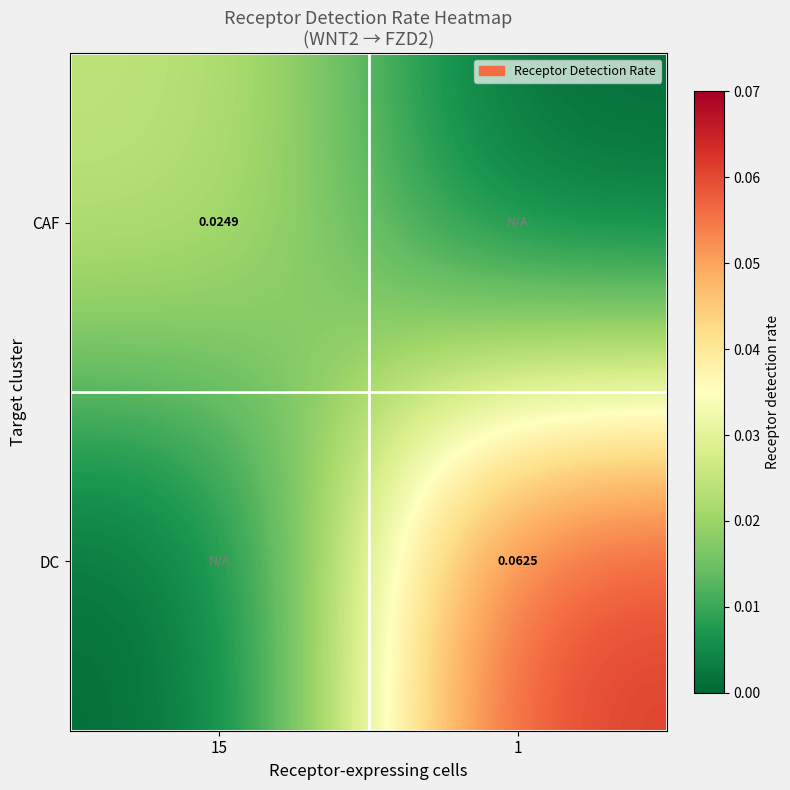

Rank the series by their average value, from highest to lowest.

DC, CAF